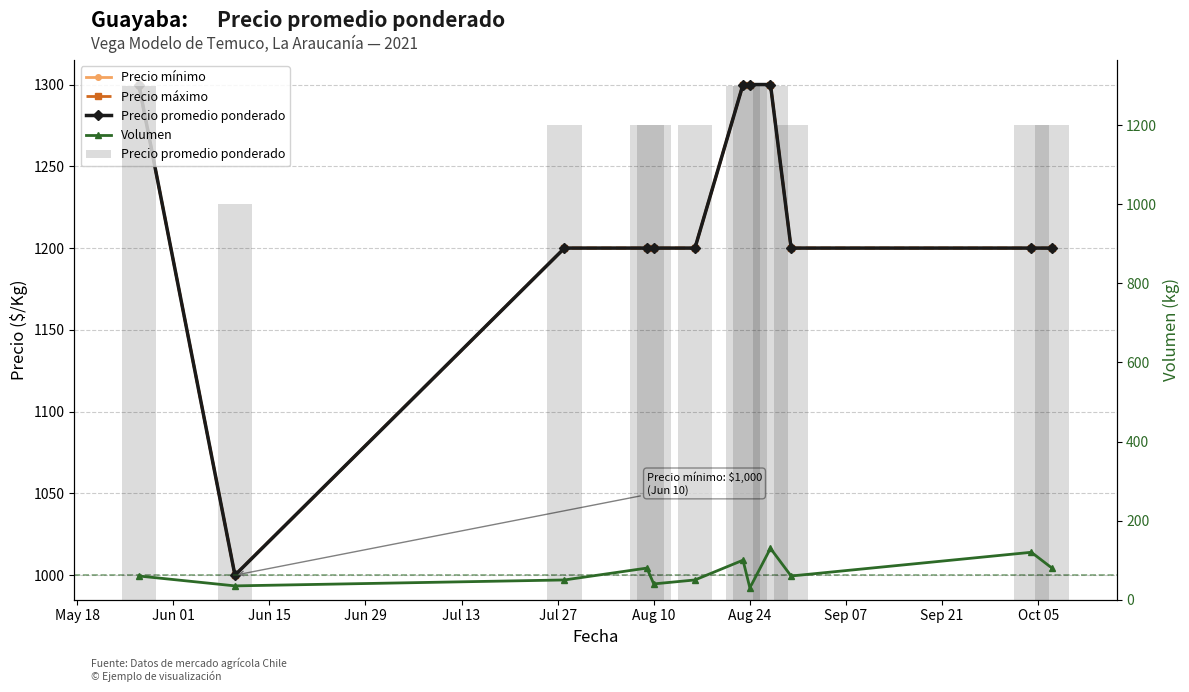

Which series changed the most between Jun 29 and Oct 05?

Volumen